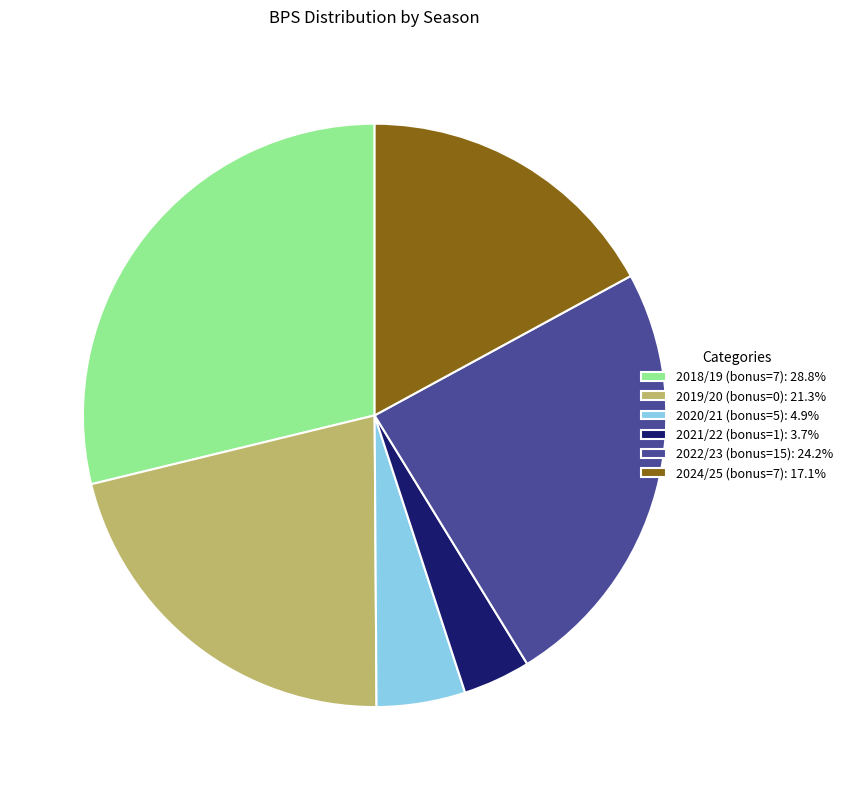

Approximately how many times larger is the value at 2018/19 (bonus=7): 28.8% compared to 2024/25 (bonus=7): 17.1%?

1.7